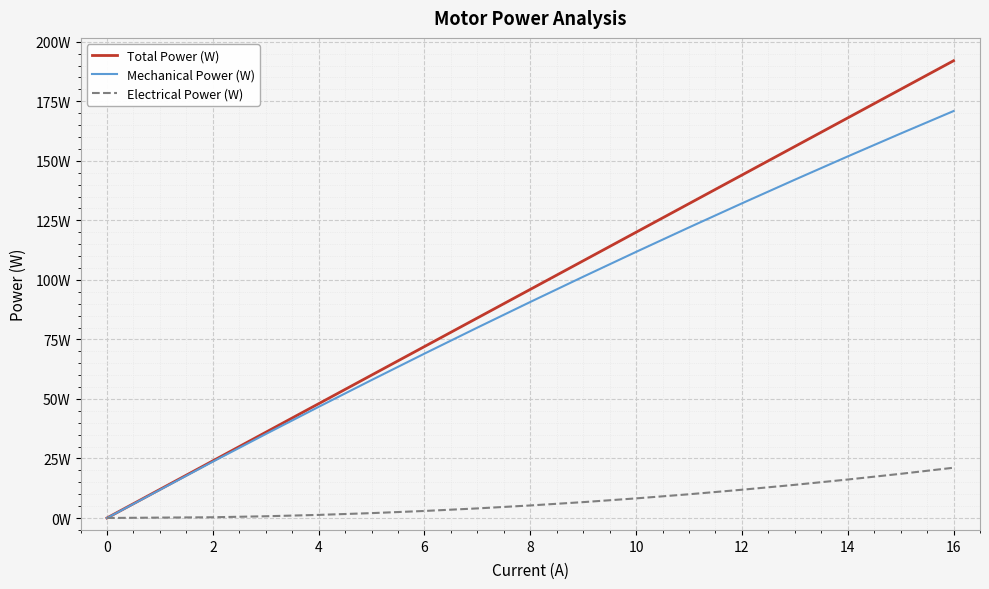

Is this an area chart (filled region under the line)?

No